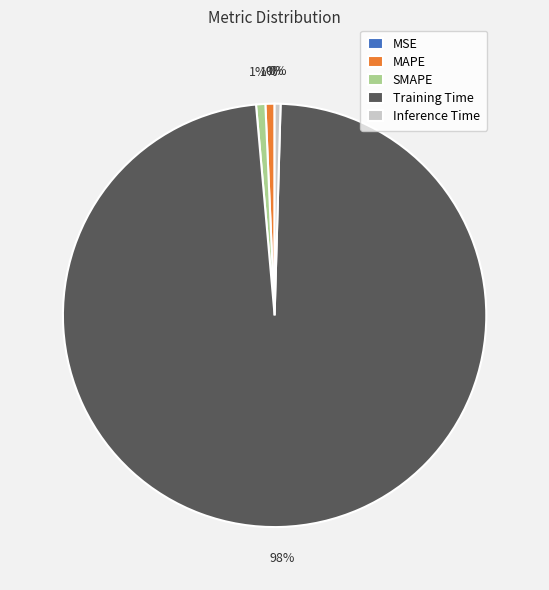

Is it true that Inference Time is 10% of the pie?

False